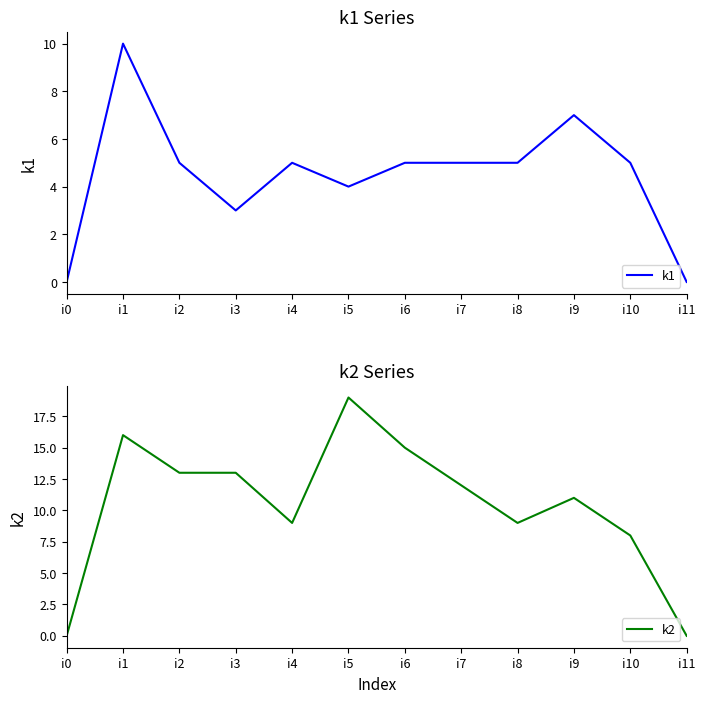

True or false: k2 and k1 intersect in this chart.

False